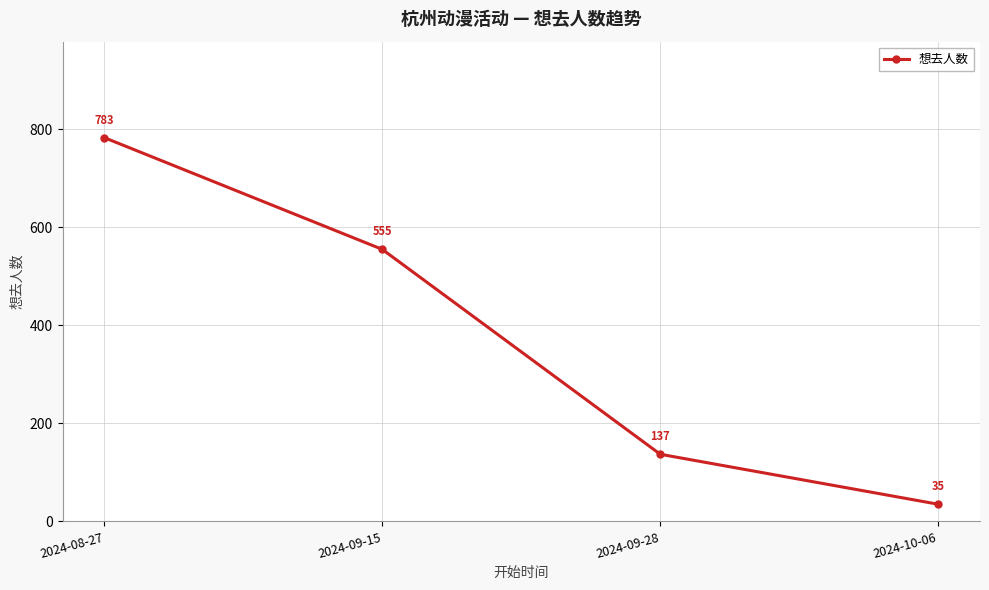

What is the difference between the maximum and minimum values?

748